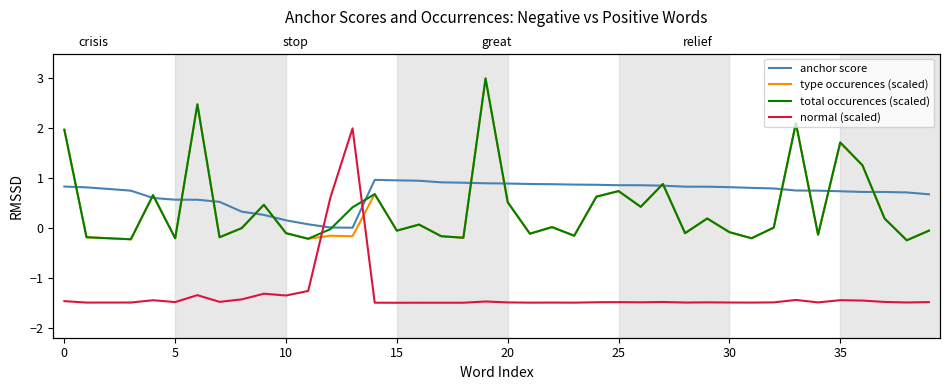

Which series has the largest range (max minus min)?

normal (scaled)